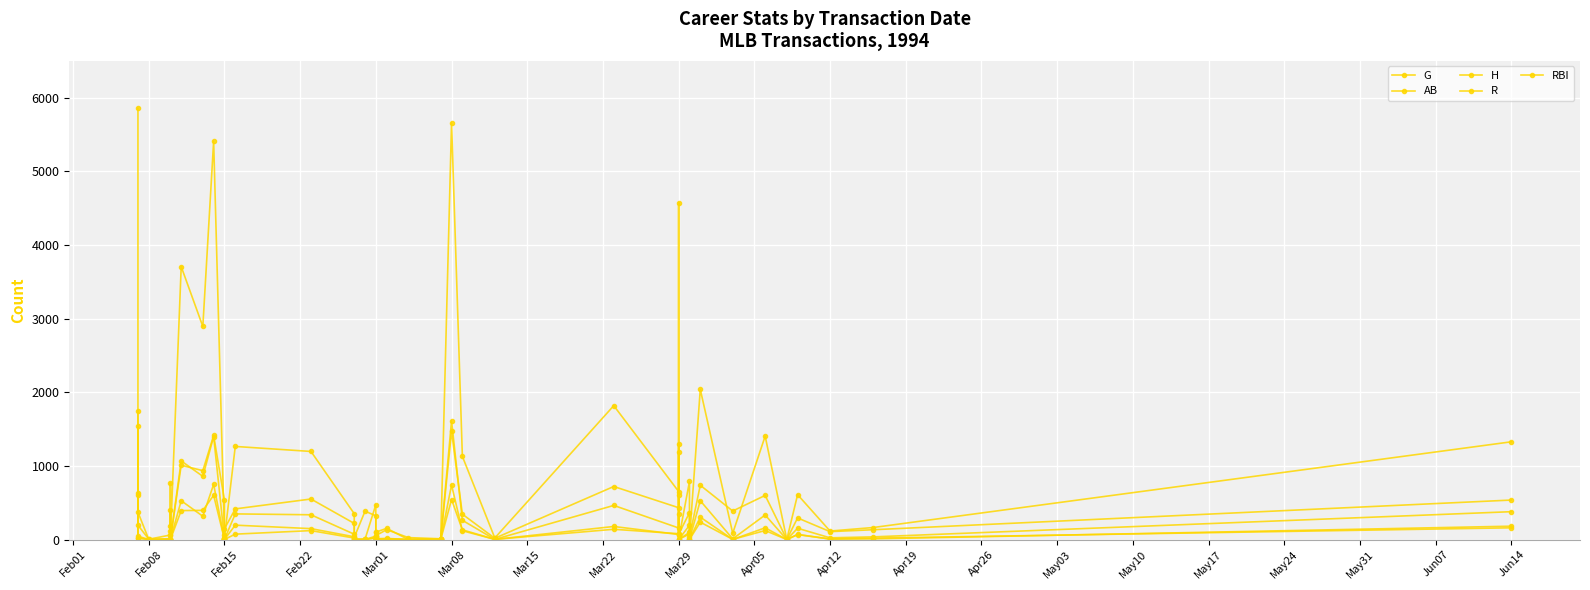

At which category does G reach its first local peak?

Mar01